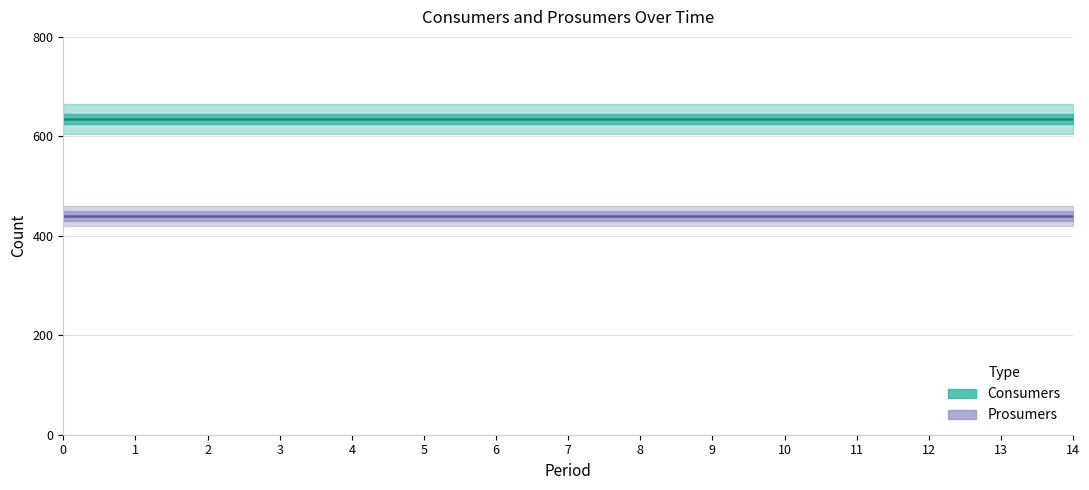

Reading left to right, extract all data points from this chart.

Consumers: 635	635	635	635	635	635	635	635	635	635	635	635	635	635	635
Prosumers: 440	440	440	440	440	440	440	440	440	440	440	440	440	440	440